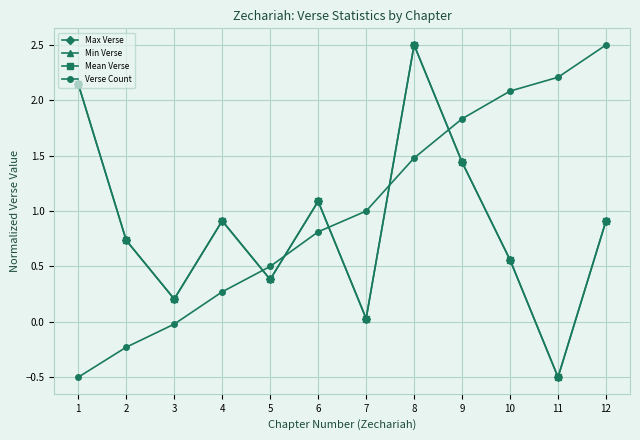

At how many categories does at least one series exceed 1?

8